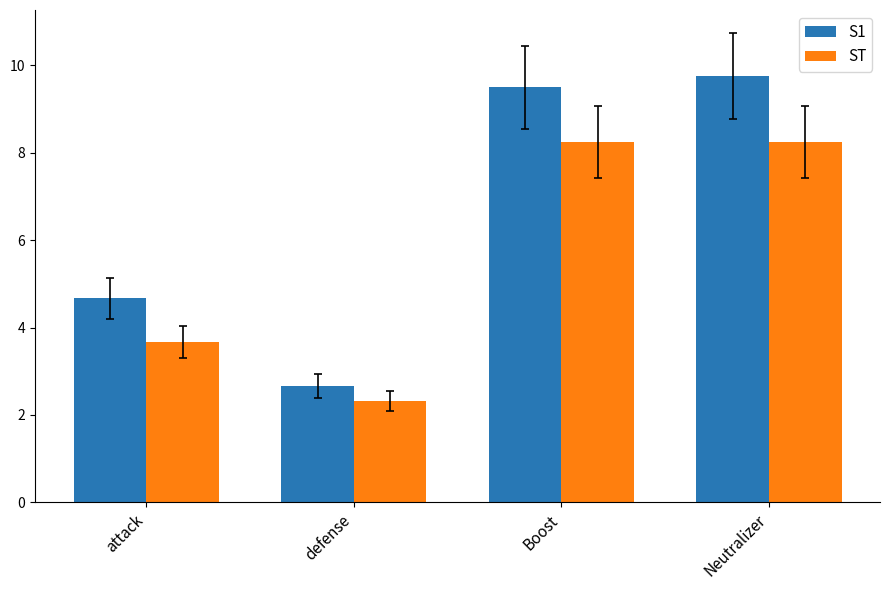

How many data points in S1 are less than 9?

2